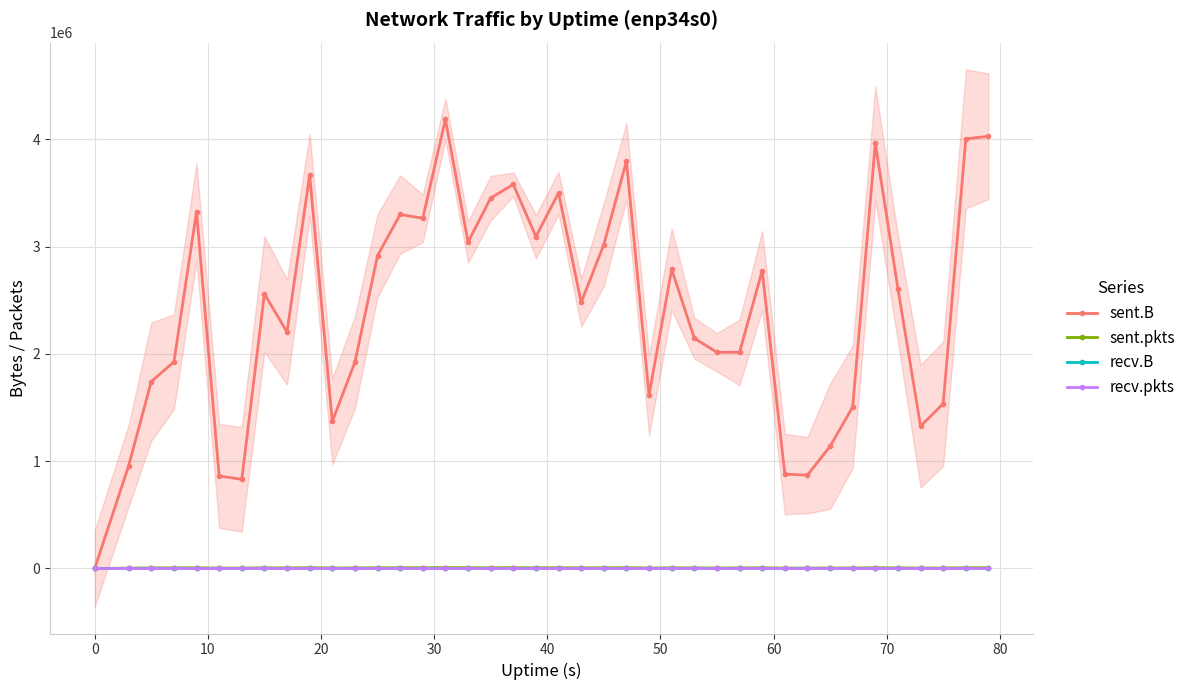

Reading left to right, list all the values displayed in this chart.

sent.B: 0	956805	1742391	1925715	3323312	861607	830949	2559475	2203343	3667848	1370174	1922577	2915965	3299746	3264355	4186424	3042570	3452603	3579732	3093238	3501331	2479550	3018650	3796211	1615894	2787899	2146016	2014461	2015180	2777207	879178	869663	1137840	1505684	3963373	2606243	1326581	1535433	4003843	4028876
sent.pkts: 0	2866	5201	5339	6249	3567	3484	5426	4953	7026	4715	5096	6294	6674	6795	7823	6861	6467	6948	6406	6840	5543	6421	7055	4319	5768	5002	4715	5083	6072	3951	3727	4330	4344	6667	5465	4178	4161	6457	6946
recv.B: 0	0	0	0	0	0	0	0	0	0	0	0	0	0	0	0	0	0	0	0	0	0	0	0	0	0	0	0	0	0	0	0	0	0	0	0	0	0	0	0
recv.pkts: 0	0	0	0	0	0	0	0	0	0	0	0	0	0	0	0	0	0	0	0	0	0	0	0	0	0	0	0	0	0	0	0	0	0	0	0	0	0	0	0